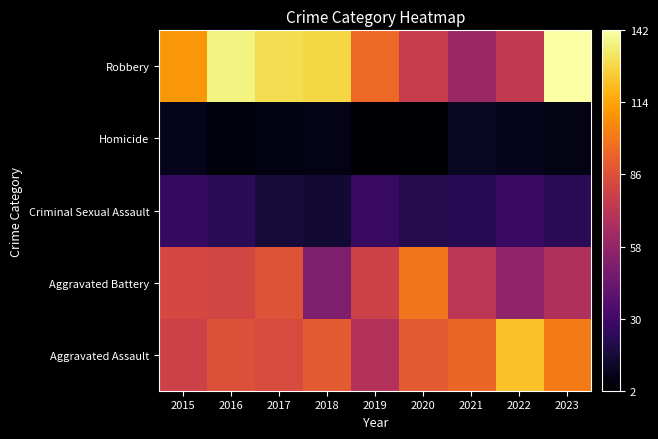

Reading left to right, extract all data points from this chart.

Aggravated Assault: 2015=79	2016=86	2017=84	2018=90	2019=69	2020=90	2021=94	2022=122	2023=101
Aggravated Battery: 2015=82	2016=81	2017=87	2018=51	2019=79	2020=99	2021=72	2022=57	2023=68
Criminal Sexual Assault: 2015=26	2016=23	2017=16	2018=15	2019=27	2020=21	2021=22	2022=27	2023=23
Homicide: 2015=9	2016=5	2017=6	2018=8	2019=3	2020=2	2021=11	2022=9	2023=7
Robbery: 2015=110	2016=137	2017=130	2018=128	2019=95	2020=76	2021=60	2022=74	2023=142